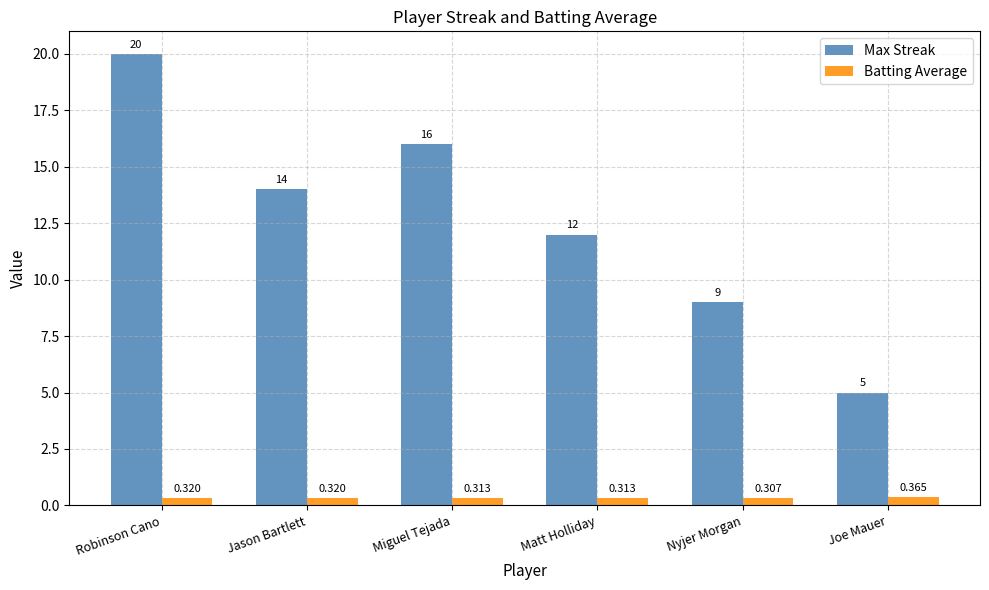

At which label does Max Streak first exceed 14?

Robinson Cano